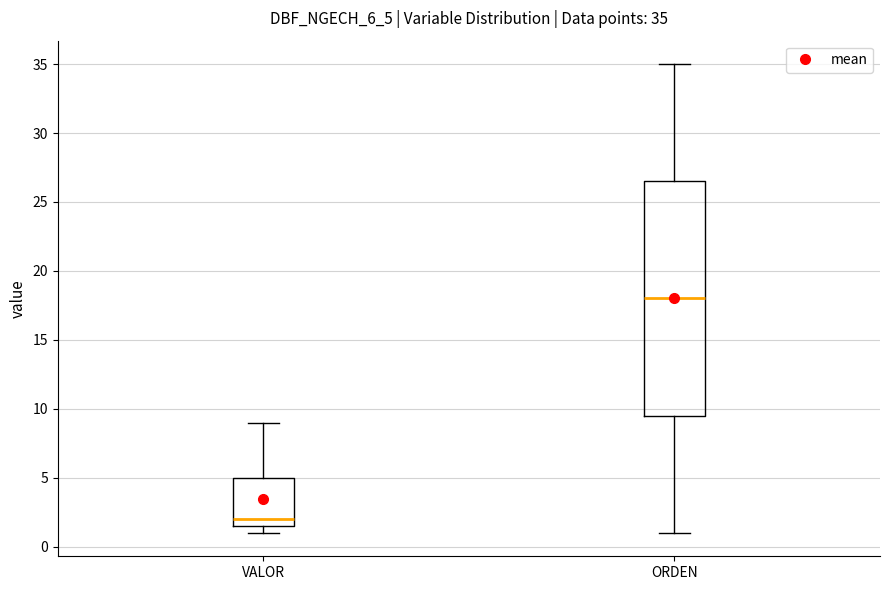

Which box has the lowest median line?

VALOR